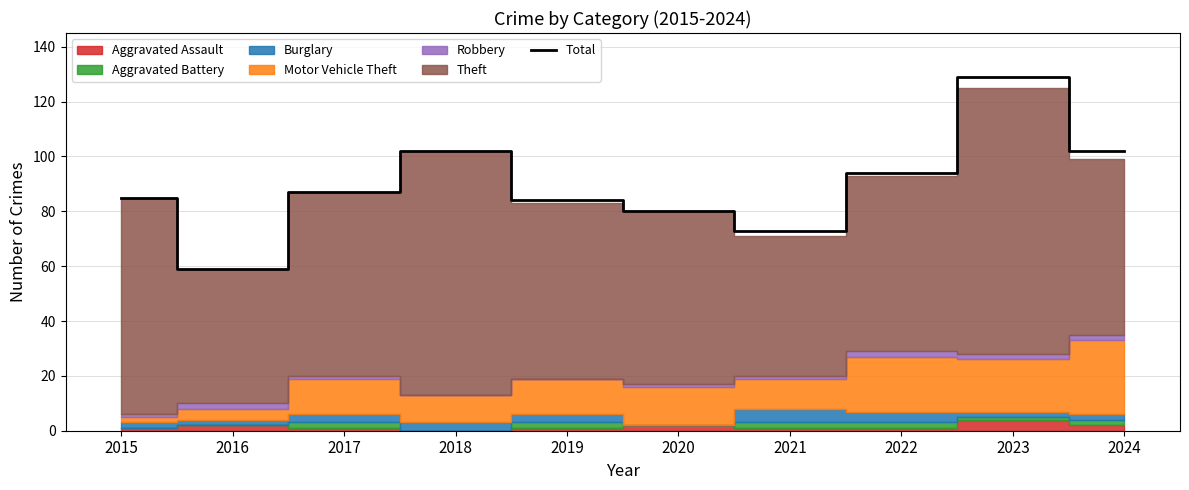

True or false: there are more than 1 points higher than both neighbors.

True